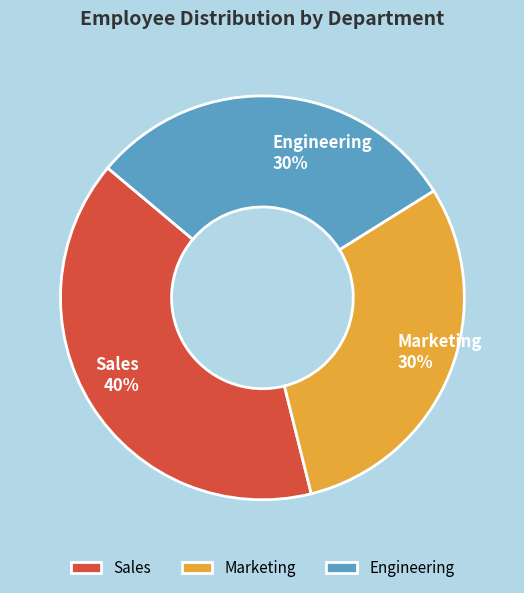

Which has a higher value, Engineering or Sales?

Sales